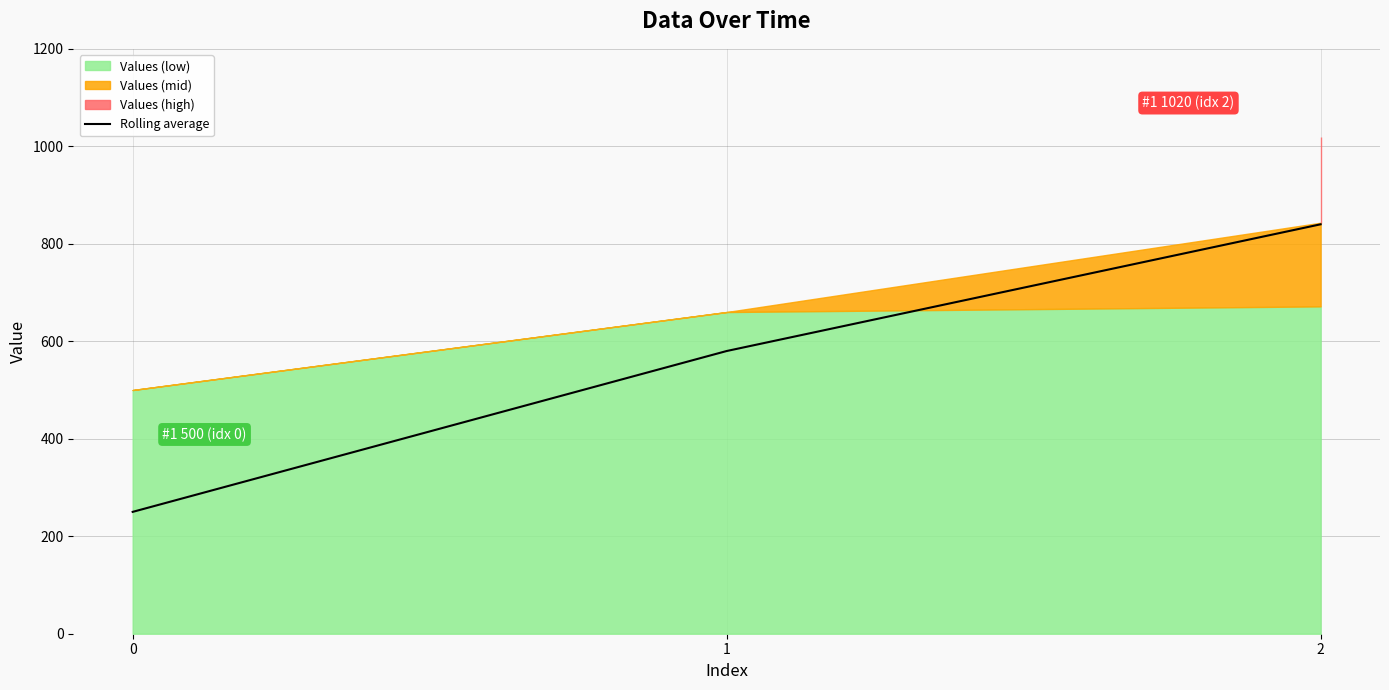

Reading left to right, transcribe all the data shown in this chart.

0=250	1=580	2=840